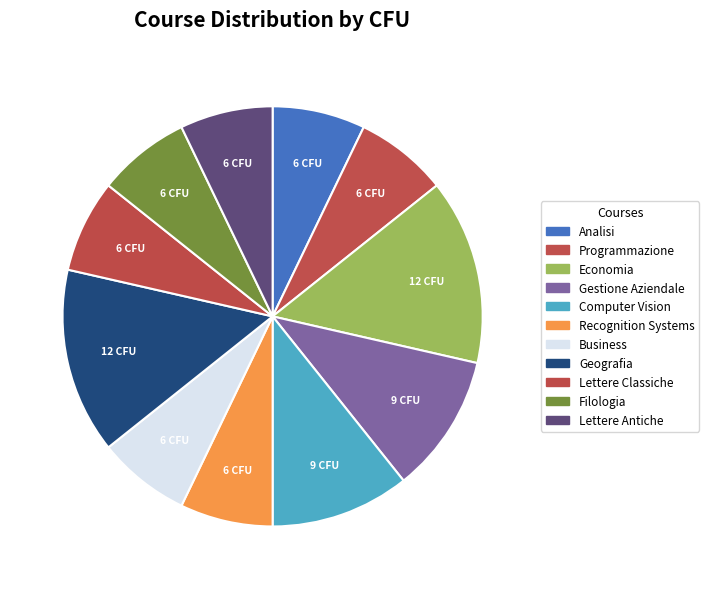

Approximately how many times larger is the value at Gestione Aziendale compared to Geografia?

0.8